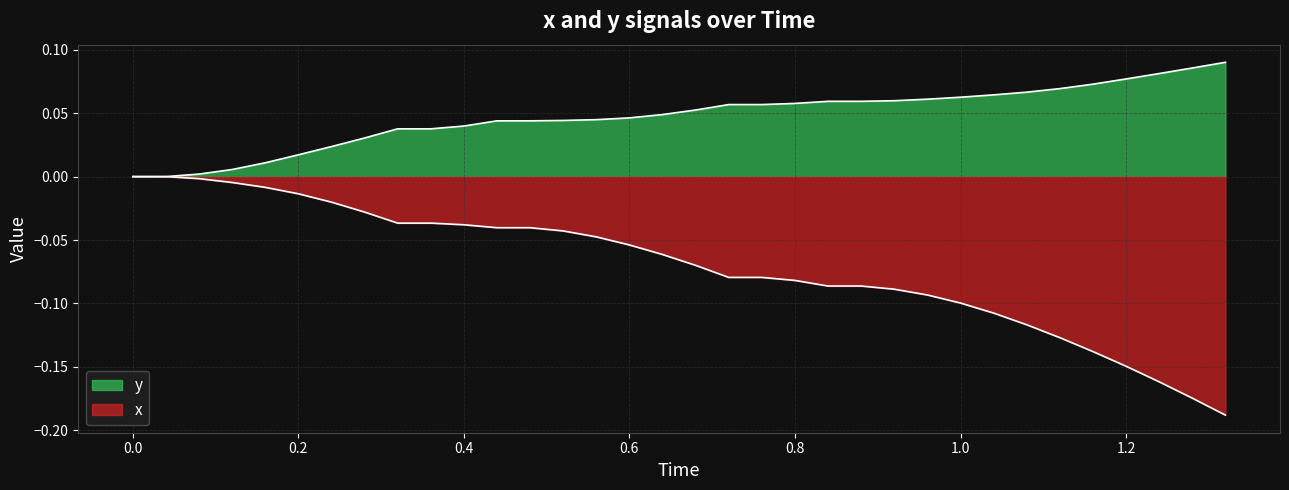

Which series has the widest spread of values?

x